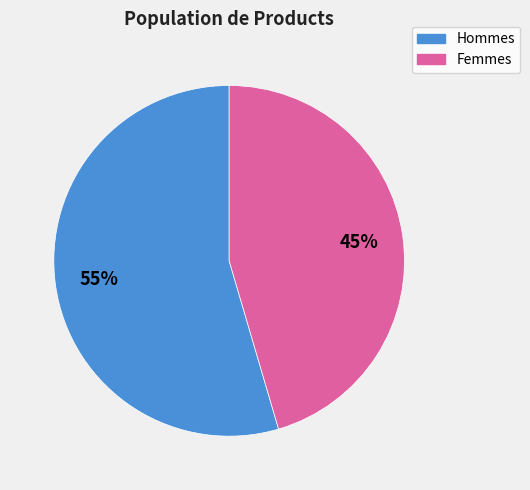

Is there a majority slice in this chart?

Yes